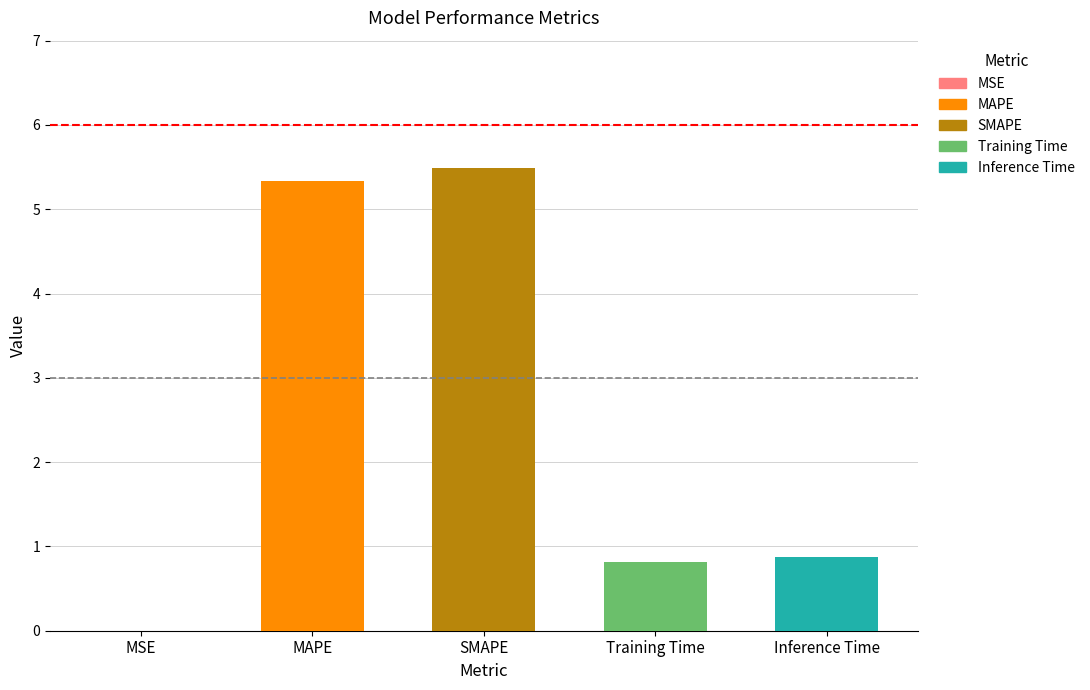

What position from the left is Inference Time?

5